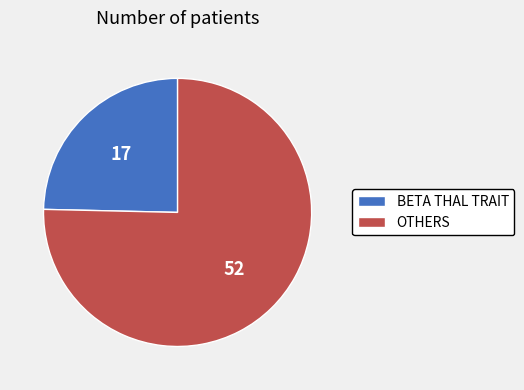

Between BETA THAL TRAIT and OTHERS, which is larger?

OTHERS